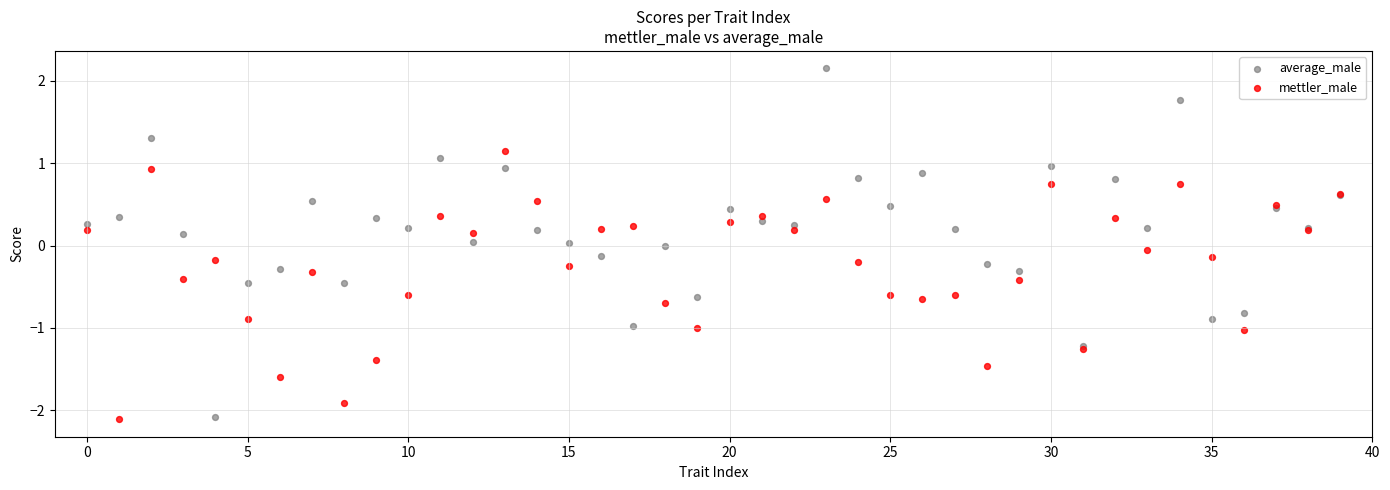

Which series reaches the maximum Y coordinate?

average_male